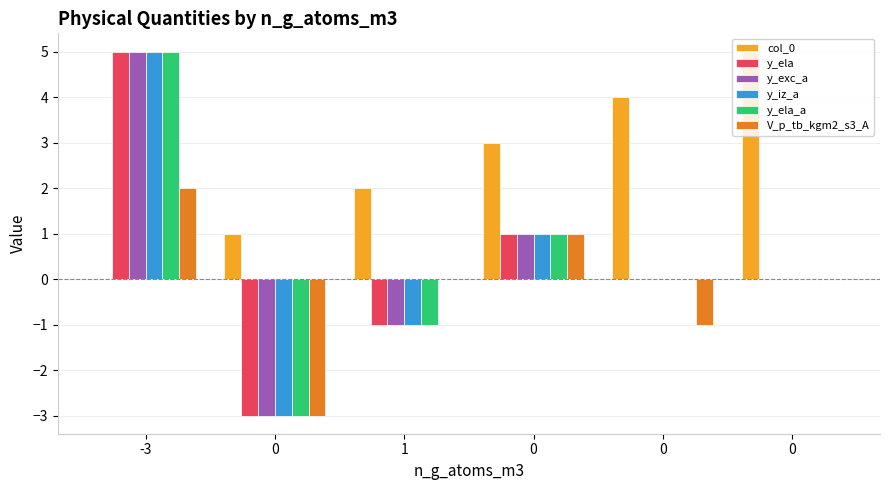

Read the y_exc_a value at 0.

1